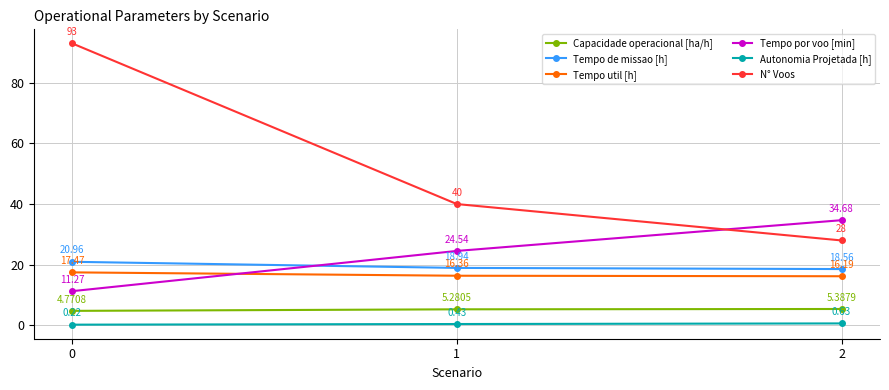

How many distinct data groups are displayed?

6